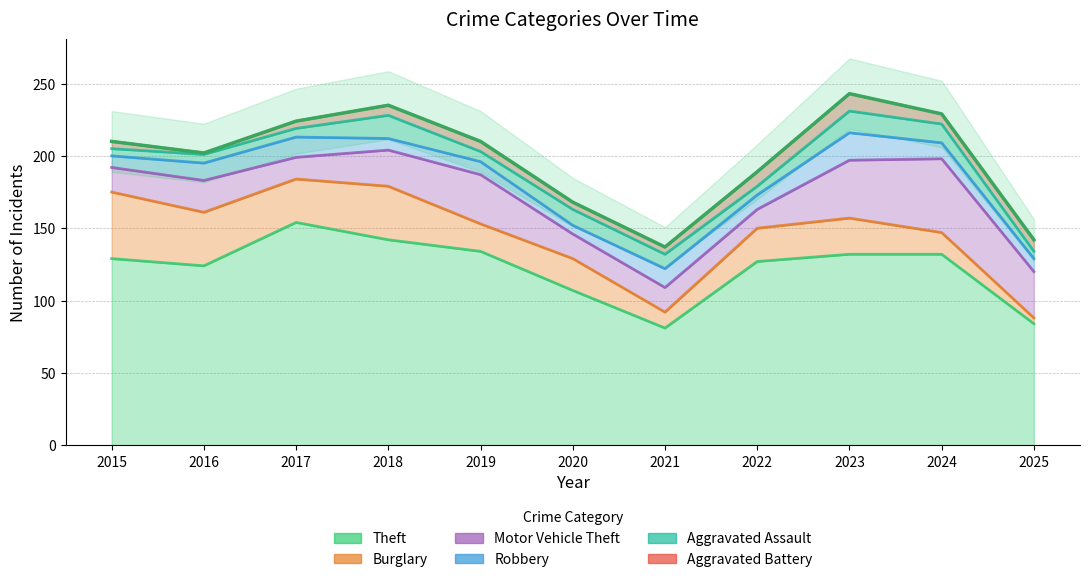

At which category is the sum across all series the highest?

2023